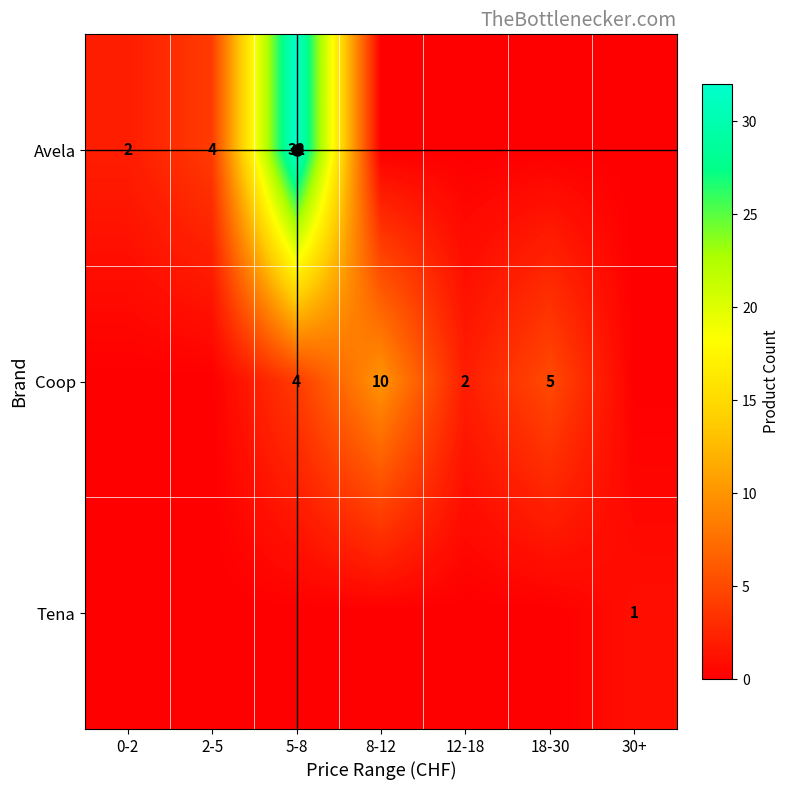

List the series in order of their overall mean, highest first.

Avela, Coop, Tena